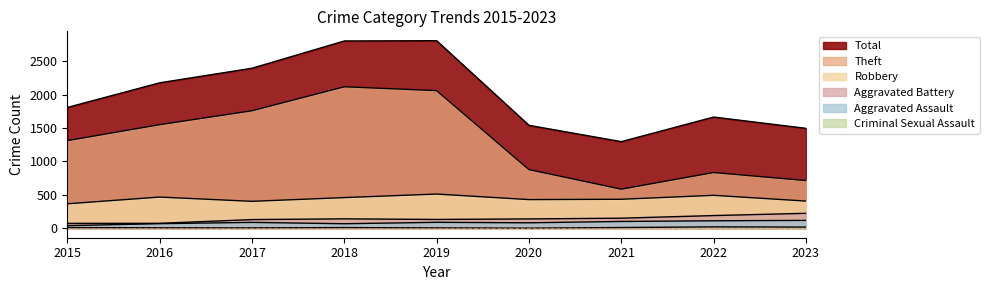

True or false: Robbery and Theft cross at least once.

False